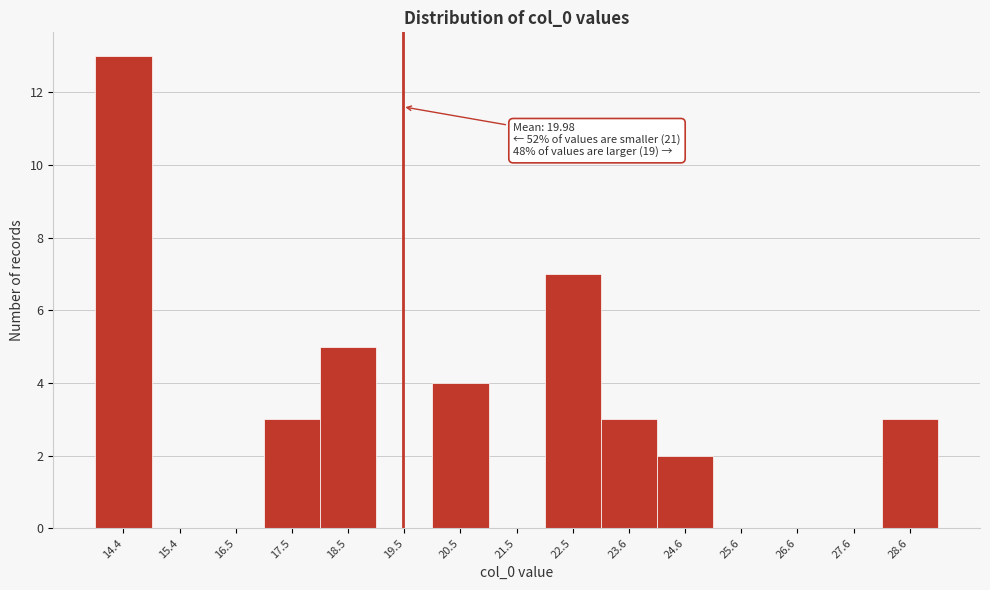

Reading left to right, transcribe all the data shown in this chart.

14.4=13	15.4=0	16.5=0	17.5=3	18.5=5	19.5=0	20.5=4	21.5=0	22.5=7	23.6=3	24.6=2	25.6=0	26.6=0	27.6=0	28.6=3